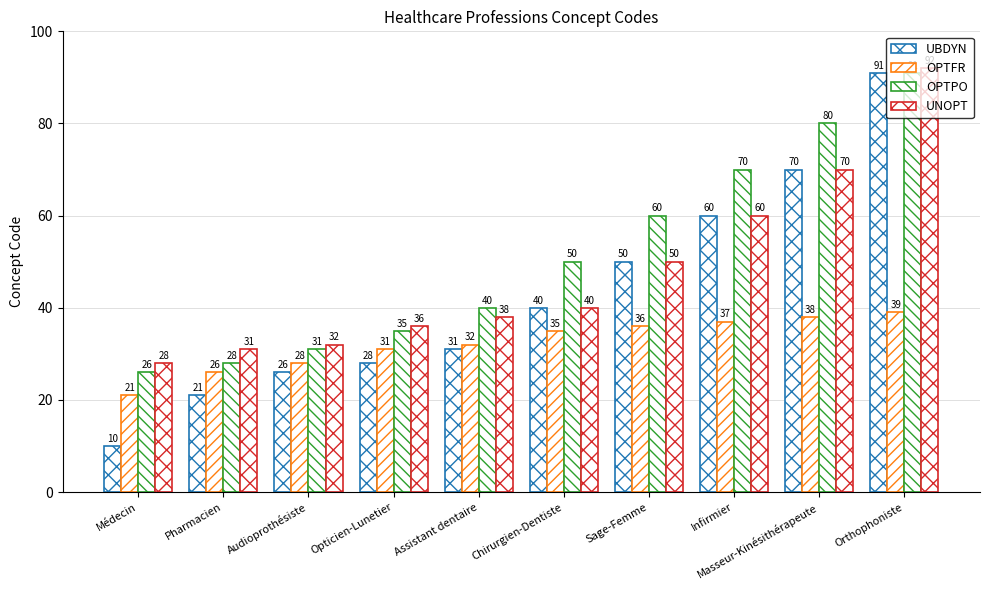

Between Médecin and Infirmier, which is larger?

Infirmier